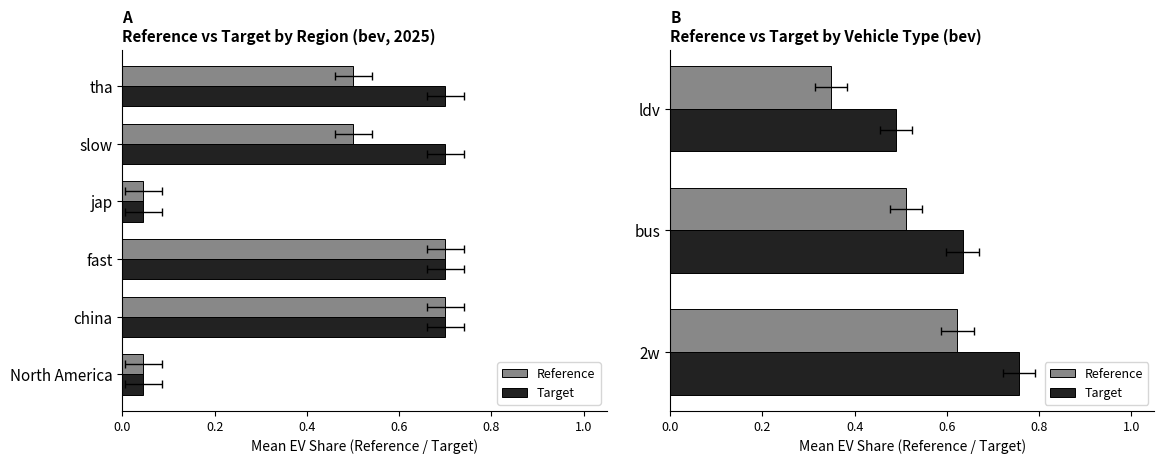

Between 2w and ldv, which series saw the biggest shift?

Reference